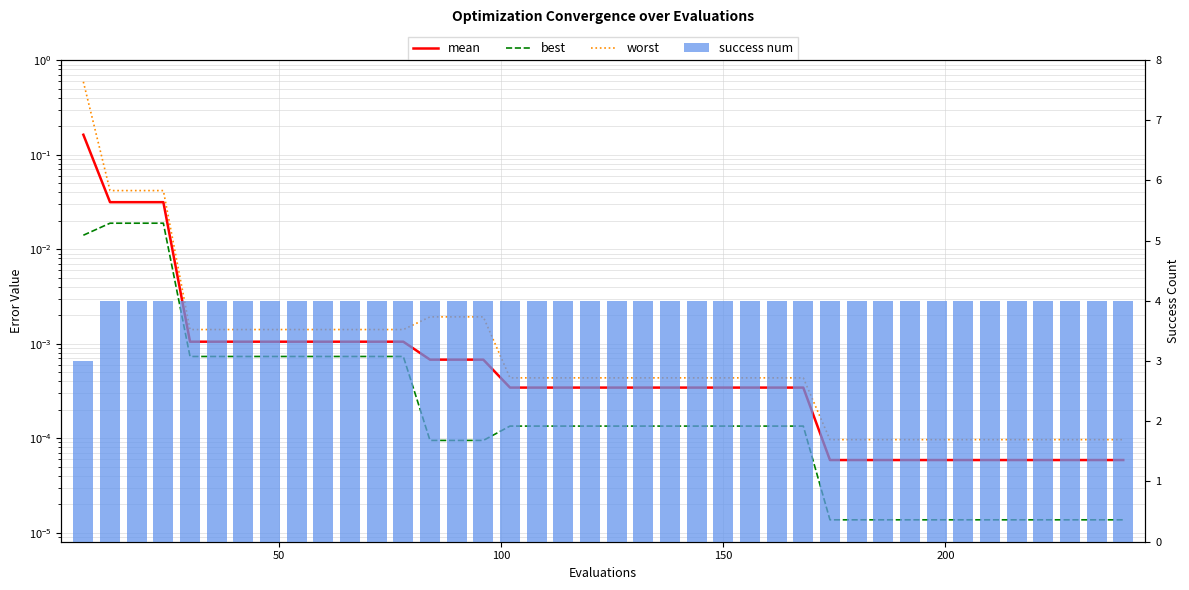

Which series has the largest range (max minus min)?

success num